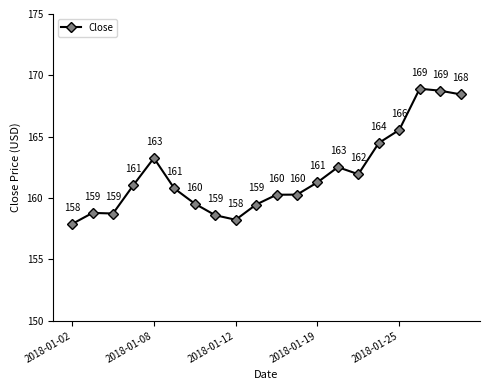

What is the minimum value shown in the chart?

157.9